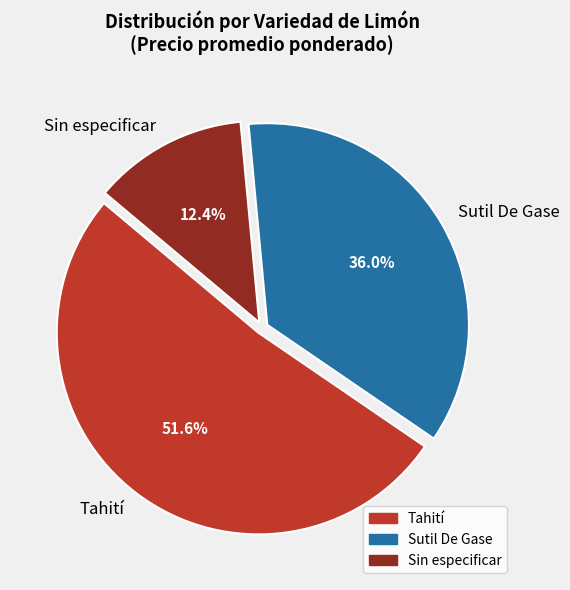

Which has a higher value, Sin especificar or Tahití?

Tahití